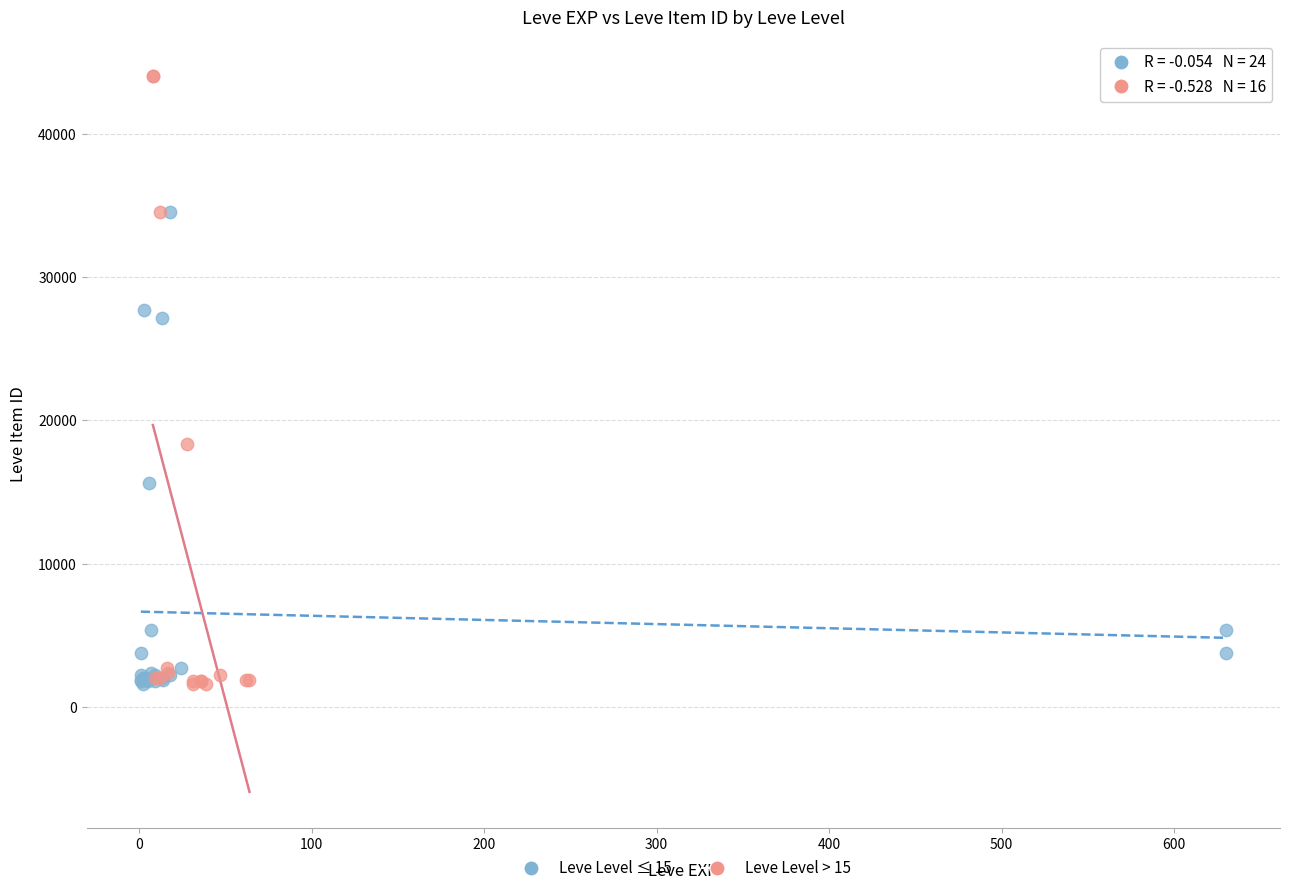

What are all the series names shown in the legend?

Leve Level ≤ 15, Leve Level > 15